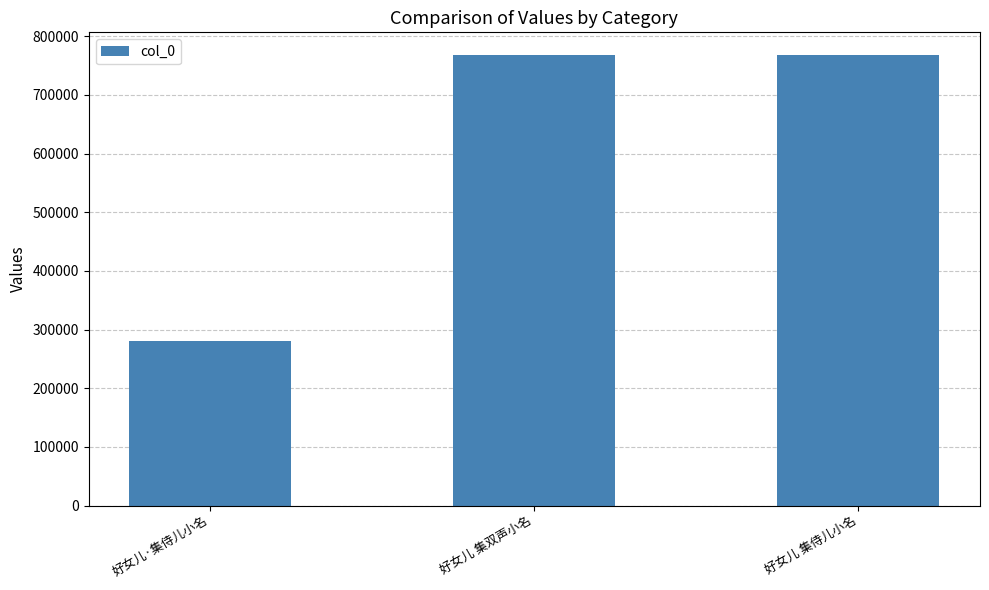

What position from the right is 好女儿·集侍儿小名?

3